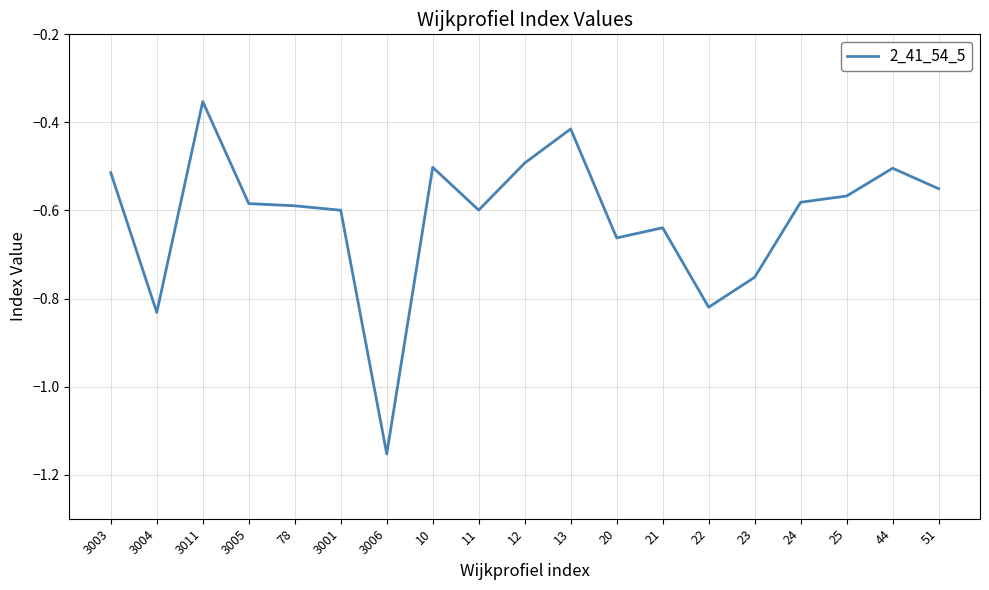

Which label corresponds to the largest value in the chart?

3011